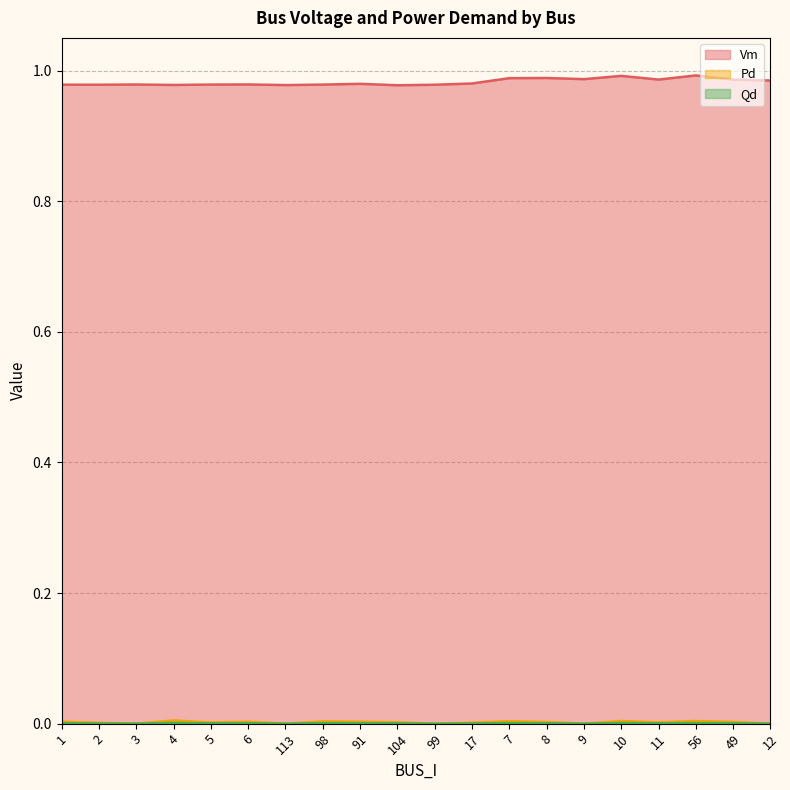

True or false: Vm and Qd cross at least once.

False